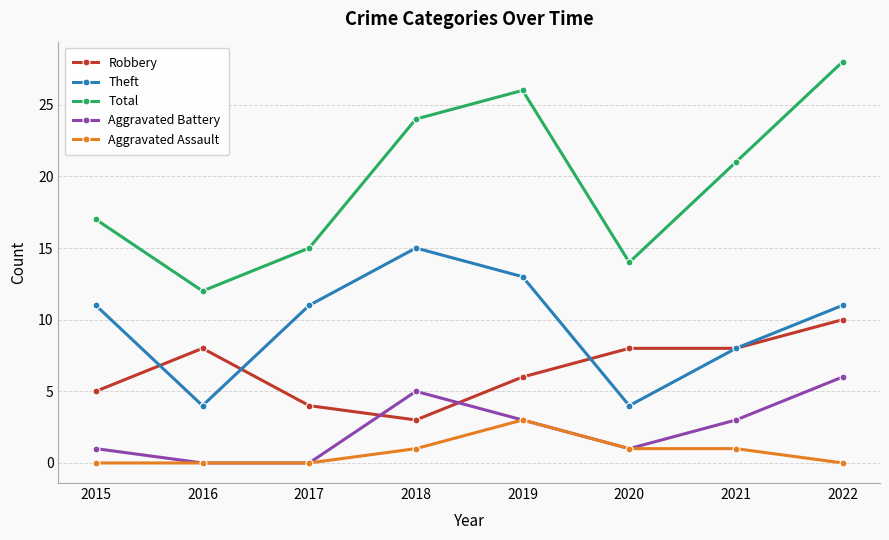

Reading right to left, list all the values displayed in this chart.

Robbery: 10	8	8	6	3	4	8	5
Theft: 11	8	4	13	15	11	4	11
Total: 28	21	14	26	24	15	12	17
Aggravated Battery: 6	3	1	3	5	0	0	1
Aggravated Assault: 0	1	1	3	1	0	0	0